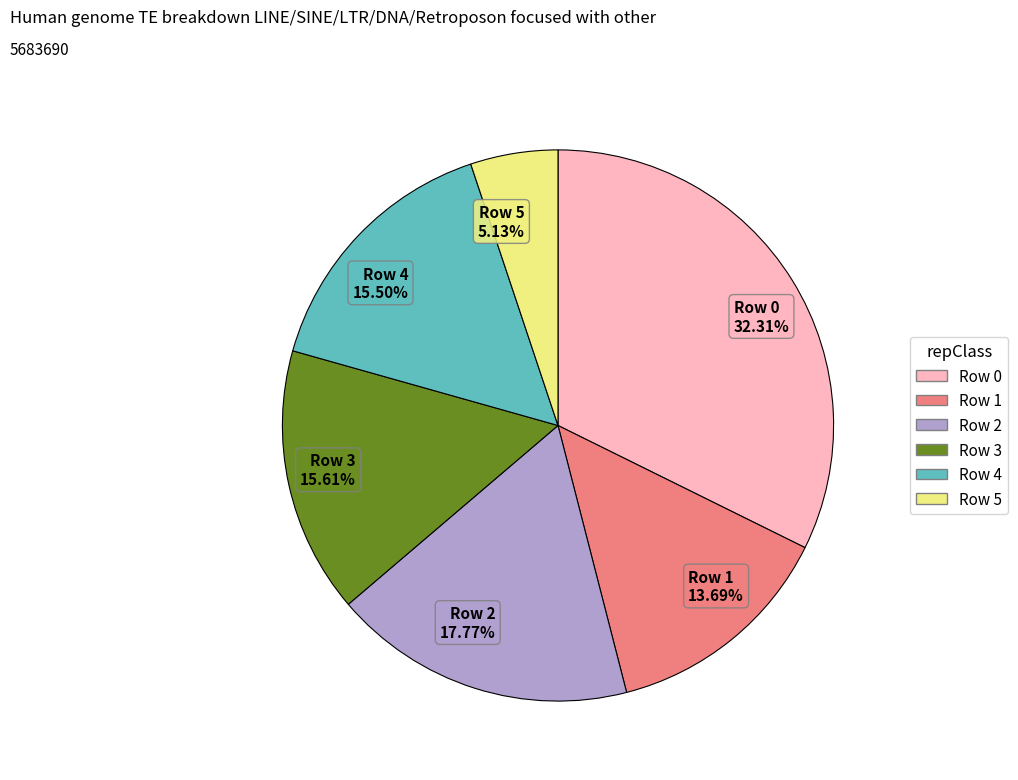

What is the smallest slice in the pie chart?

Row 5 5.13%